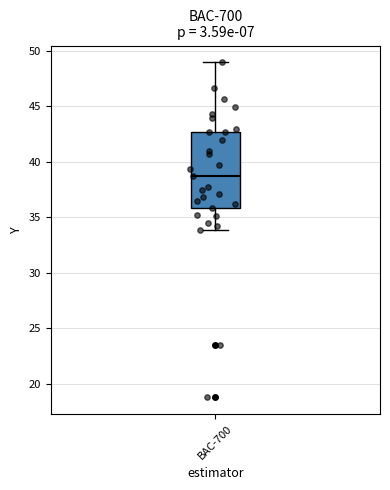

Where is the upper edge of the box for BAC-700 on the y-axis? The values are not printed on the chart, so give them approximately, as read against the axis.

42.5